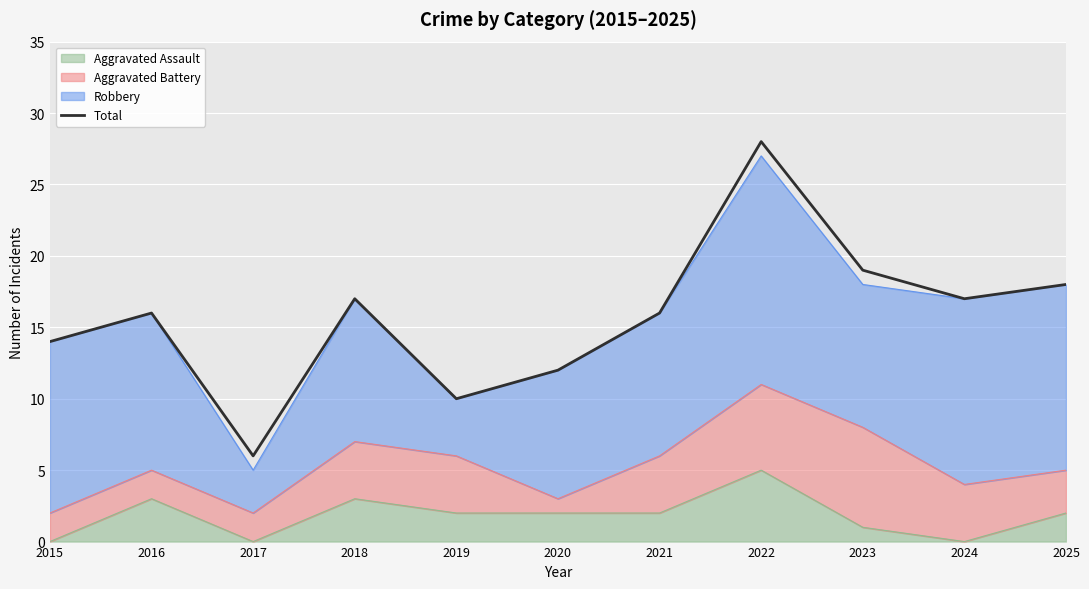

At which category does the chart reach its minimum across all series?

2017